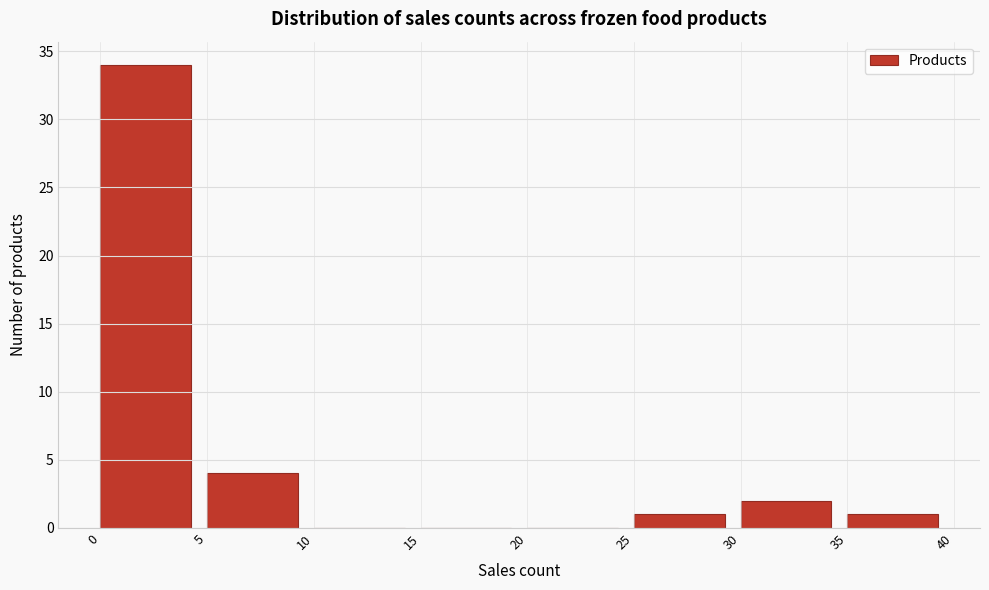

Reading left to right, list every bar in this chart as the range it spans on the x-axis followed by its height. The values are not printed on the chart, so give them approximately, as read against the axis.

0 to 5: 34
5 to 10: 4
10 to 15: 0
15 to 20: 0
20 to 25: 0
25 to 30: 1
30 to 35: 2
35 to 40: 1